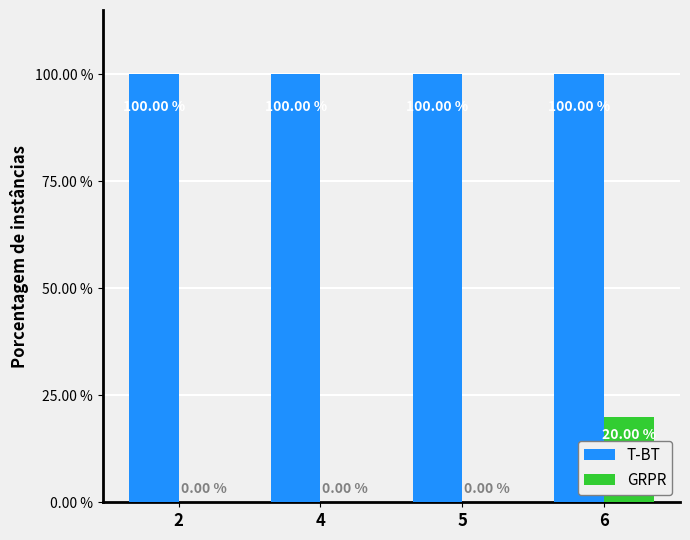

What is the total value across all series at 4?

100